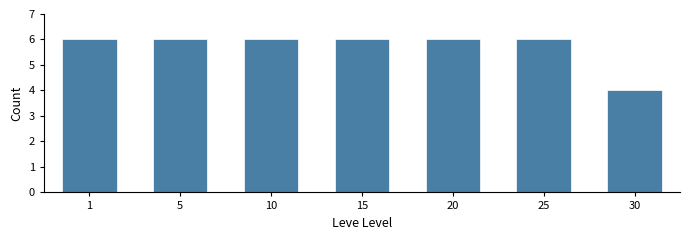

Reading left to right, list all the values displayed in this chart.

1=6	5=6	10=6	15=6	20=6	25=6	30=4